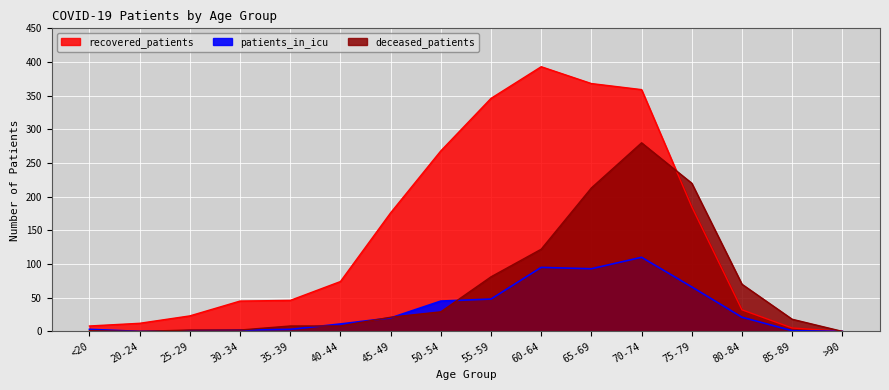

What is the average value of the recovered_patients series?

146